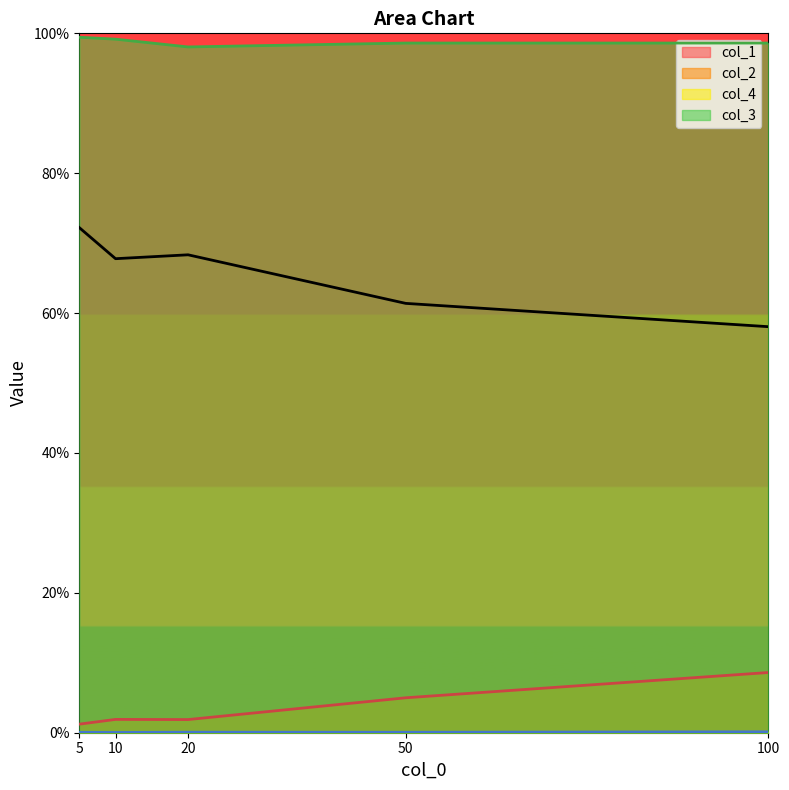

Which series has the largest range (max minus min)?

col_1